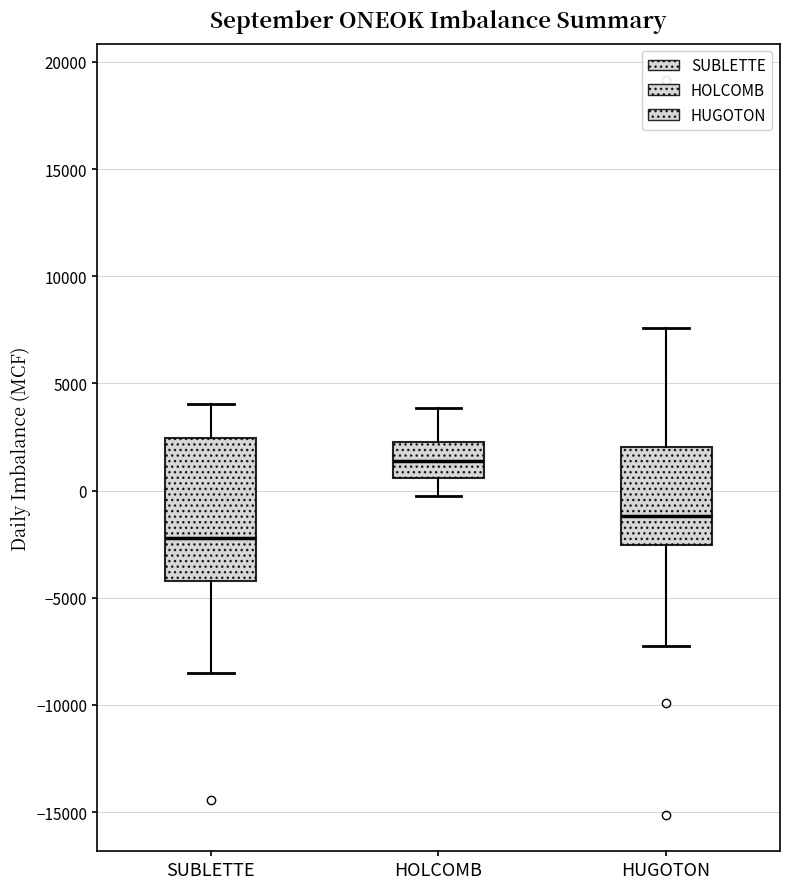

Reading left to right, read every box against the y-axis: the position of its median line, the range the box covers, and the ends of its whiskers. The values are not printed on the chart, so give them approximately, as read against the axis.

SUBLETTE: median -2000, box -4000 to 2500, whiskers -8500 to 4000
HOLCOMB: median 1500, box 500 to 2500, whiskers 0 to 4000
HUGOTON: median -1000, box -2500 to 2000, whiskers -7000 to 7500